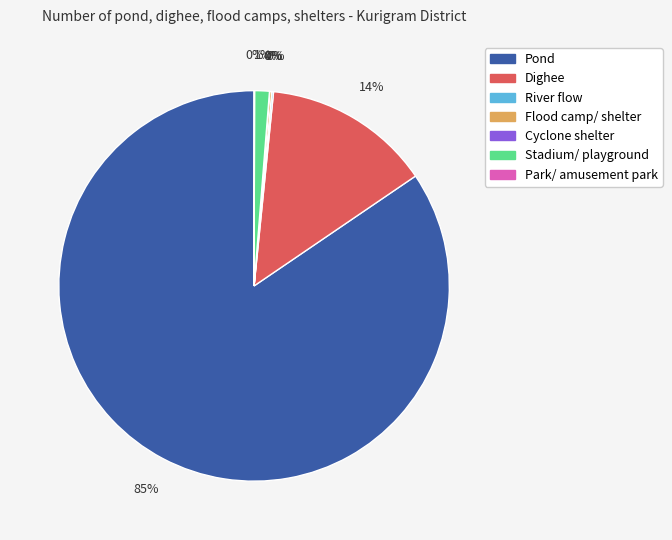

Does any single category account for the majority?

Yes